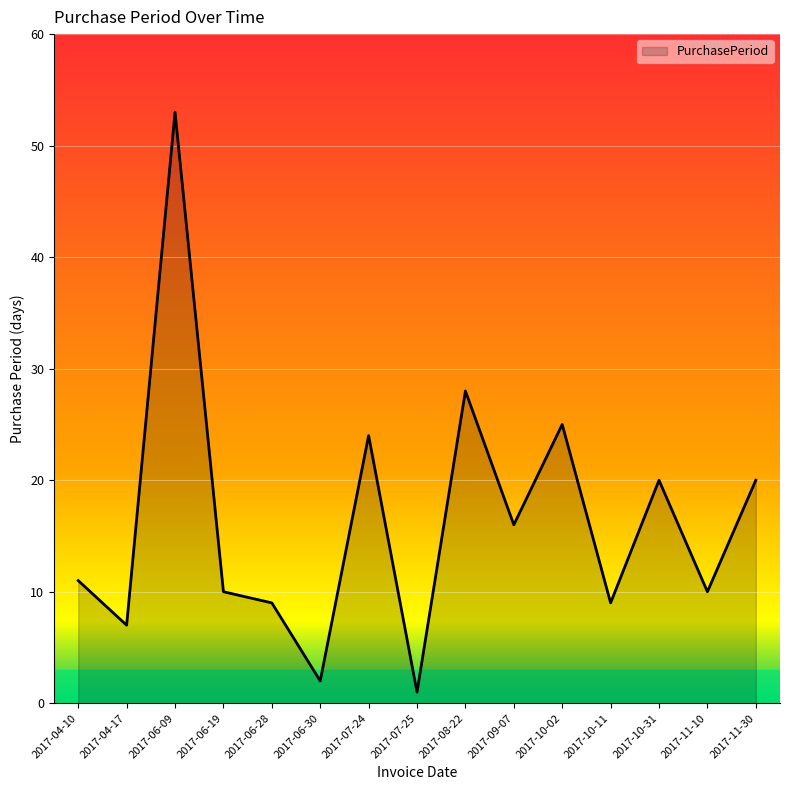

The chart shows a value of 16 at 2017-09-07. True or false?

True